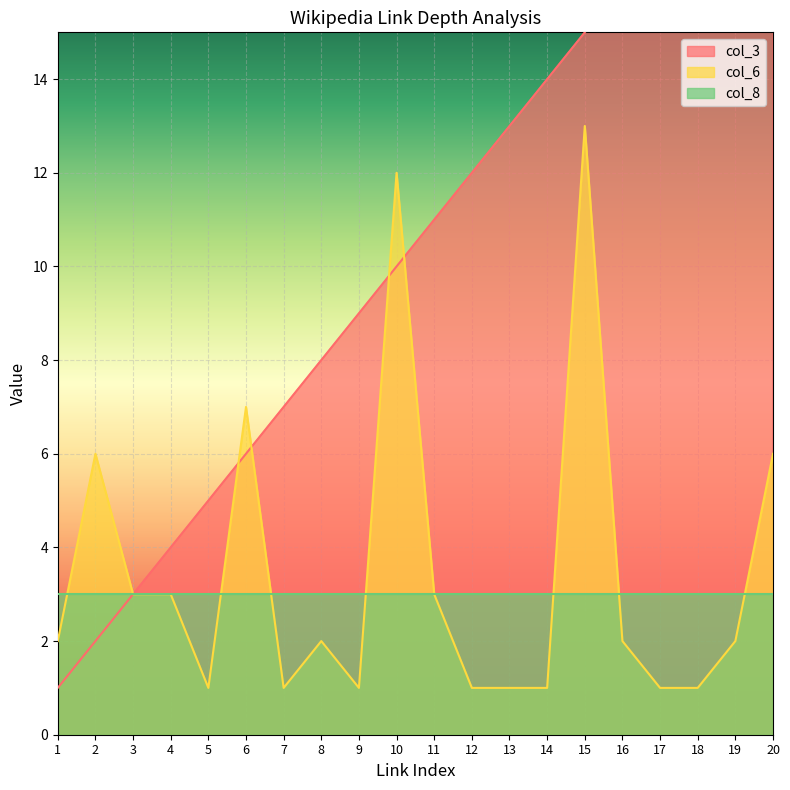

What is the value of the col_6 point at the 15th from the left?

13